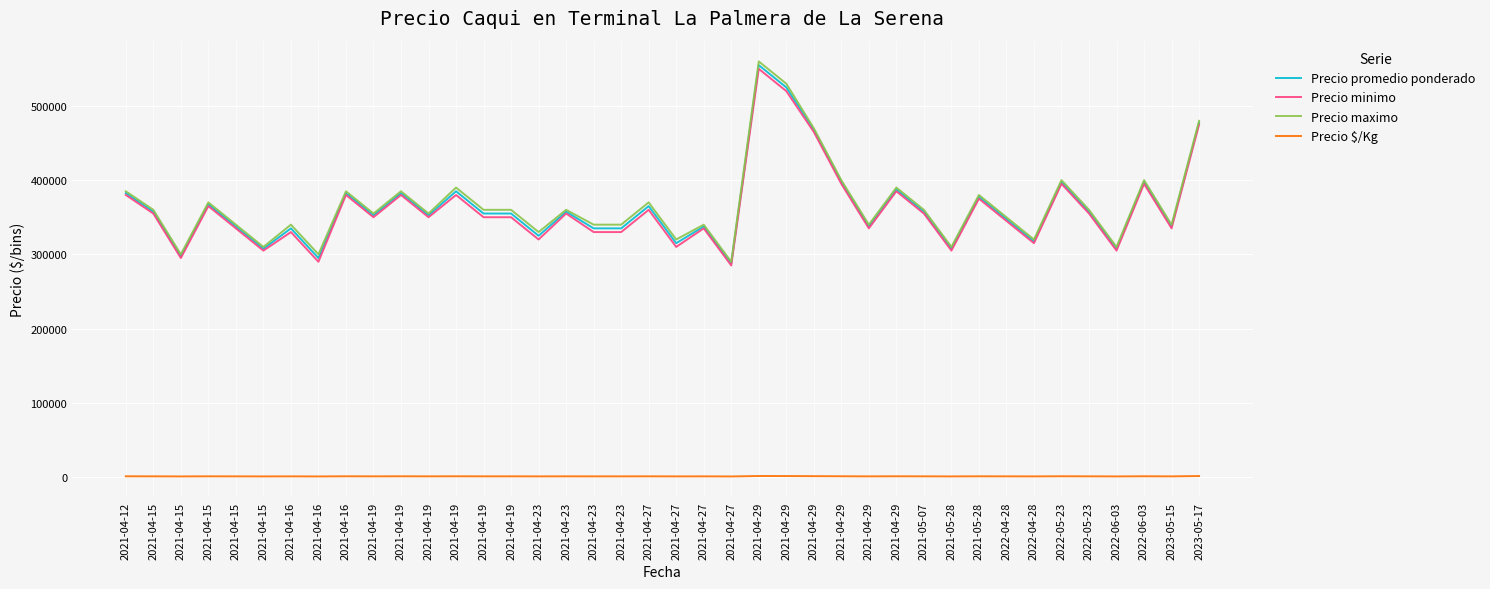

Is it true that Precio $/Kg equals 308 at 2021-04-27?

False